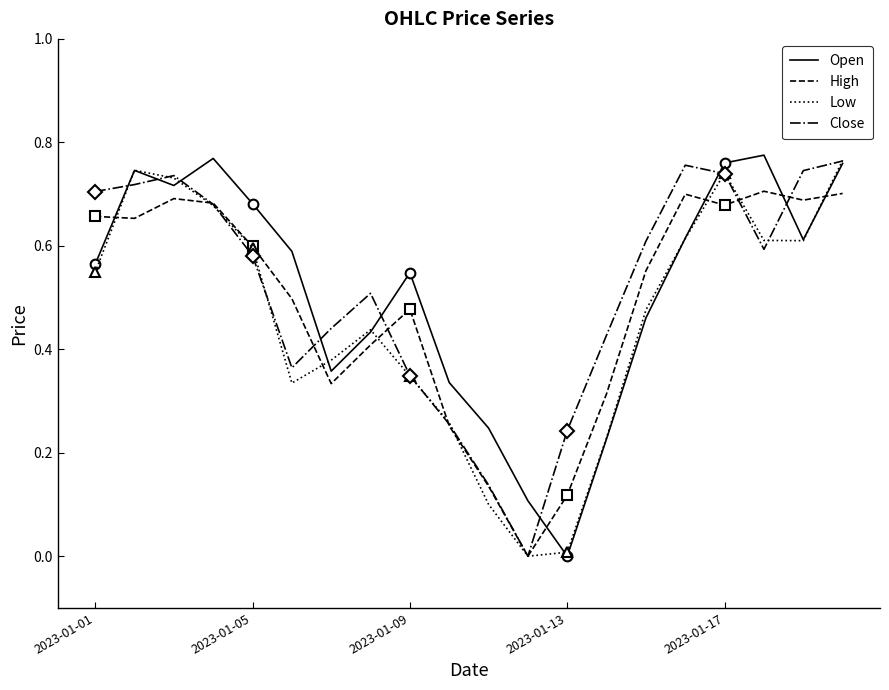

What is the average value of the Open series?

0.5